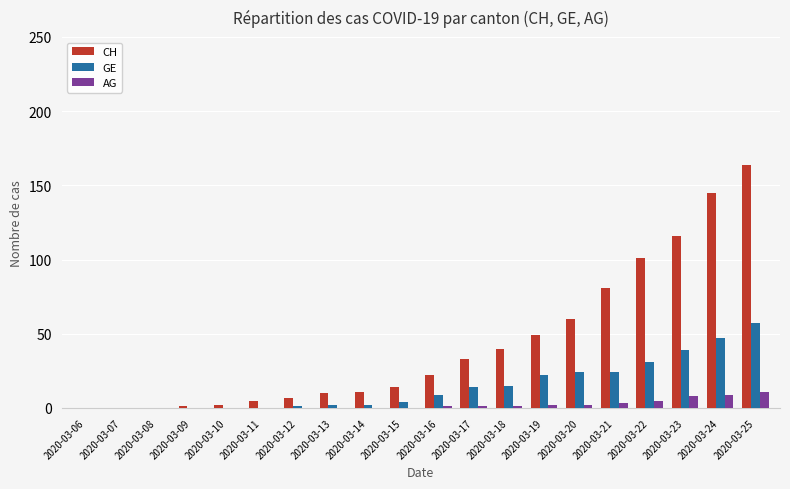

Which series changed the most between 2020-03-17 and 2020-03-25?

CH